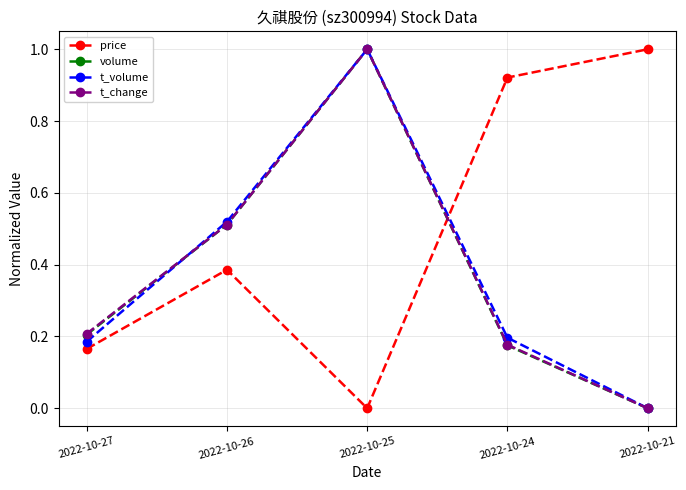

Which series changed the most between 2022-10-27 and 2022-10-21?

price